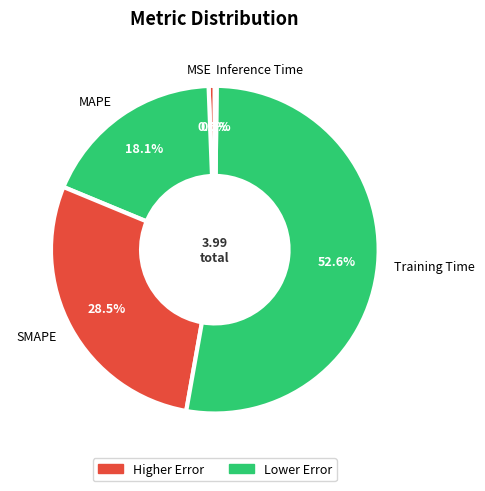

What percentage is NOT represented by SMAPE?

71.5%